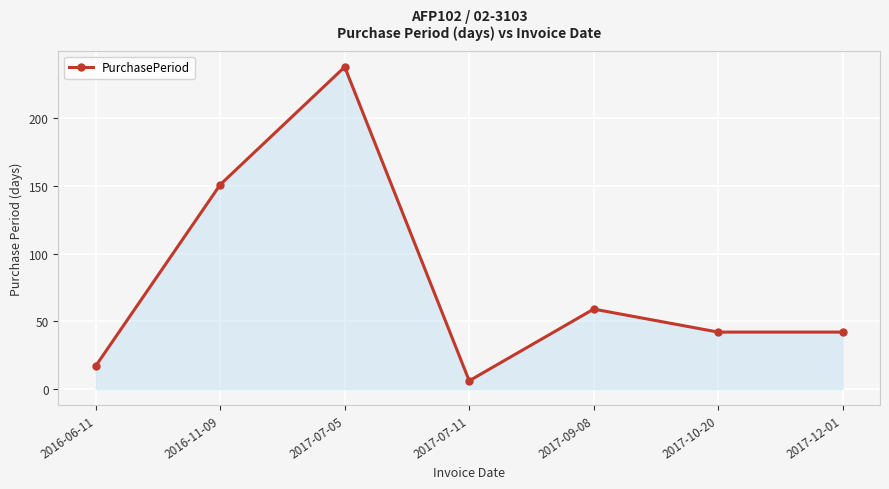

Approximately how many times larger is the value at 2017-07-05 compared to 2017-07-11?

39.7